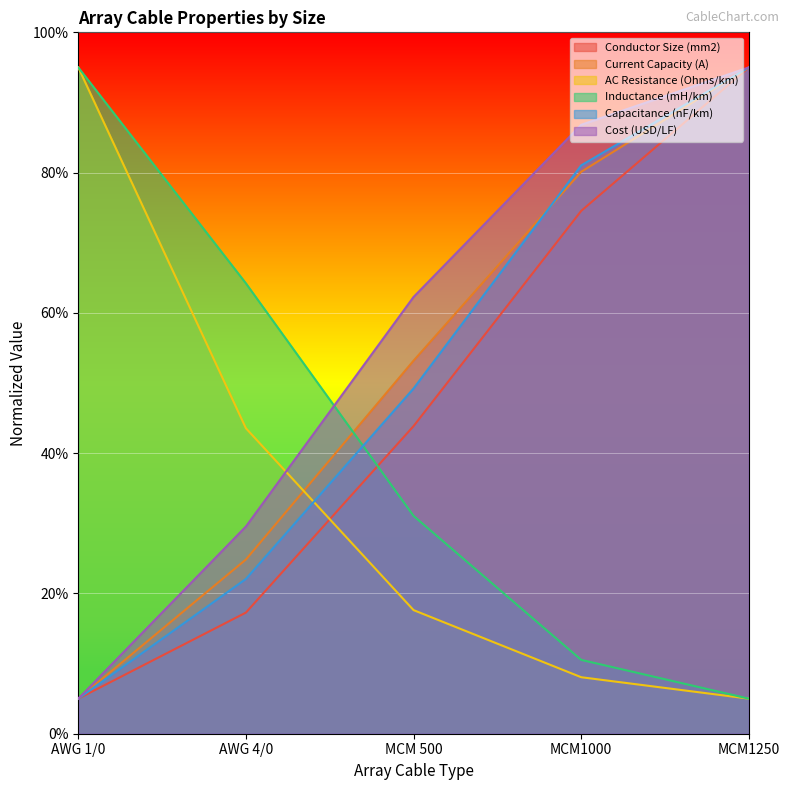

What is the highest value of the AC Resistance (Ohms/km) series?

95.0